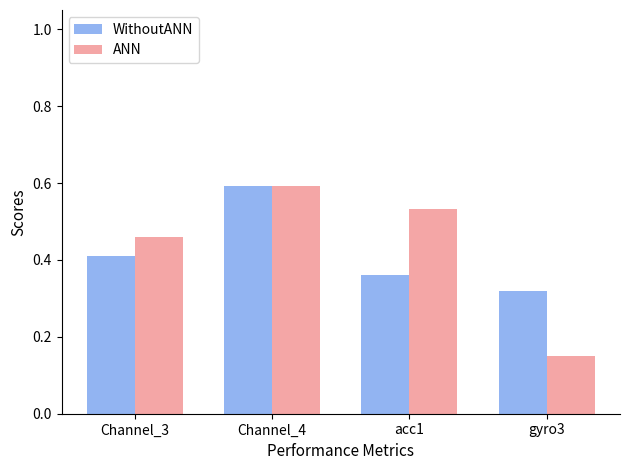

Between Channel_4 and acc1, which series saw the biggest shift?

WithoutANN